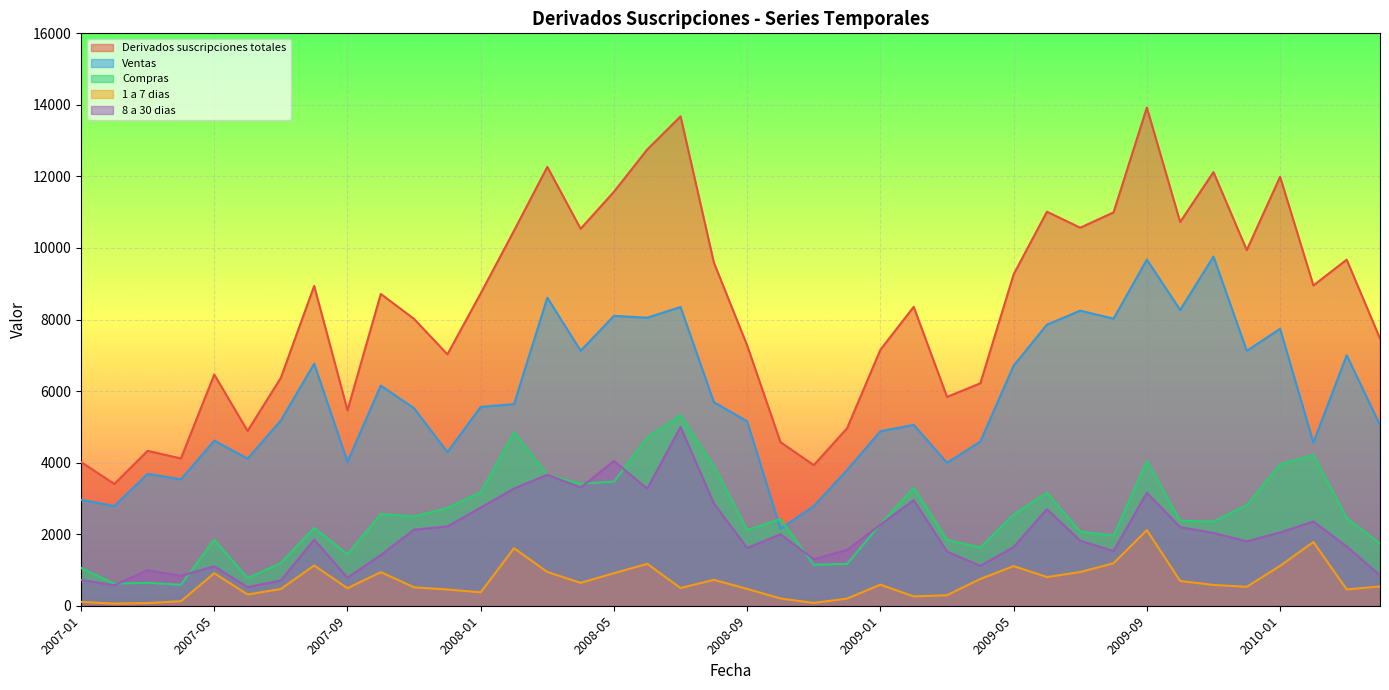

What is the maximum value for Compras?

5328